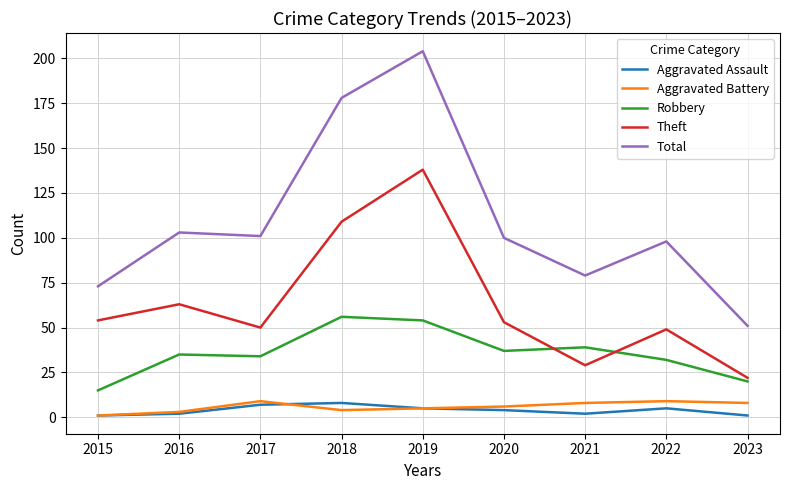

True or false: Robbery has more than 1 interior local peaks.

True